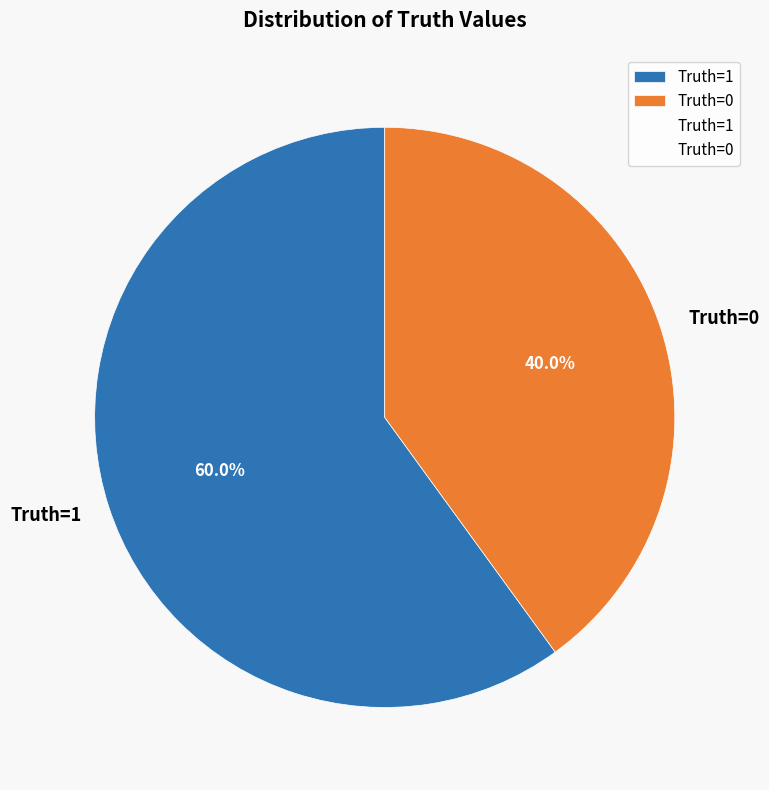

How many slices are in this pie chart?

2